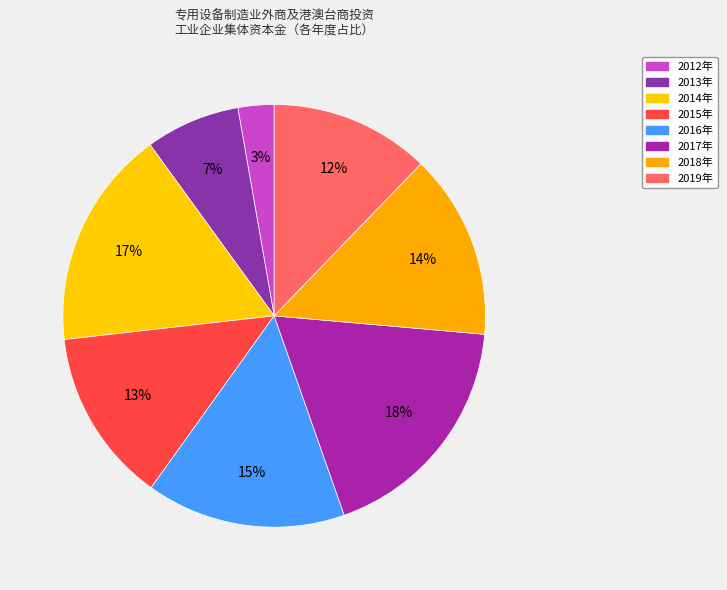

Which category has the smallest portion of the pie?

2012年